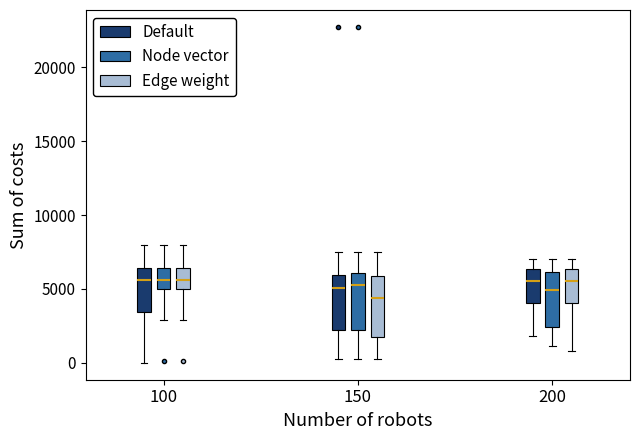

Reading left to right, transcribe this box plot: for each box, give where its median line is, the range the box spans, and where its two whiskers end, as read against the y-axis. The values are not printed on the chart, so give them approximately, as read against the axis.

100 (Default): median 5500, box 3500 to 6500, whiskers 0 to 8000
100 (Node vector): median 5500, box 5000 to 6500, whiskers 3000 to 8000
100 (Edge weight): median 5500, box 5000 to 6500, whiskers 3000 to 8000
150 (Default): median 5000, box 2000 to 6000, whiskers 500 to 7500
150 (Node vector): median 5500, box 2000 to 6000, whiskers 500 to 7500
150 (Edge weight): median 4500, box 2000 to 6000, whiskers 500 to 7500
200 (Default): median 5500, box 4000 to 6500, whiskers 2000 to 7000
200 (Node vector): median 5000, box 2500 to 6000, whiskers 1000 to 7000
200 (Edge weight): median 5500, box 4000 to 6500, whiskers 1000 to 7000